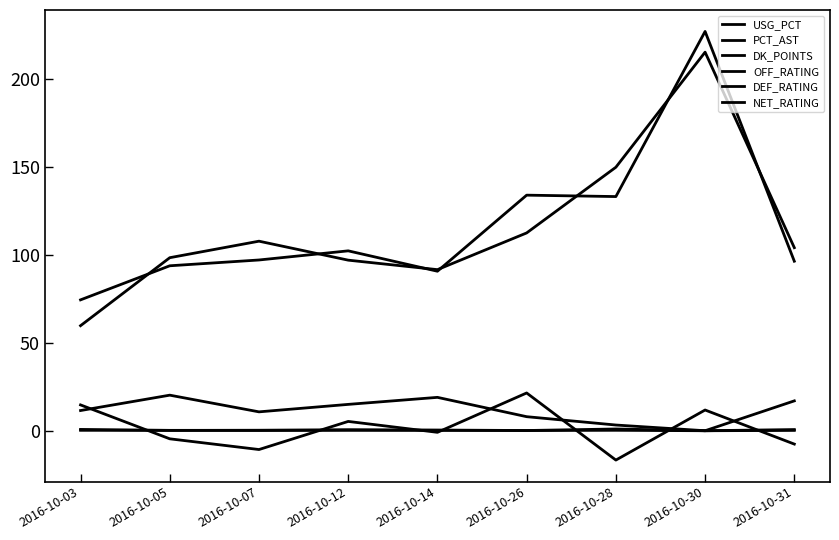

Between 2016-10-07 and 2016-10-14, which is larger?

2016-10-14